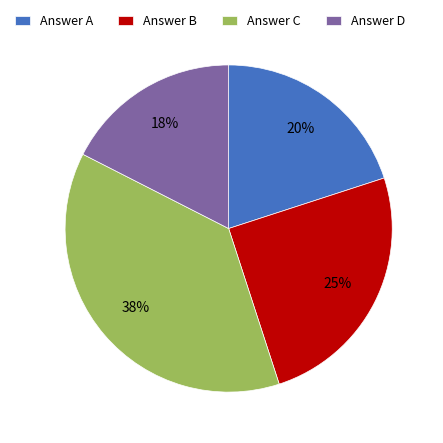

Which category has the biggest portion of the pie?

Answer C